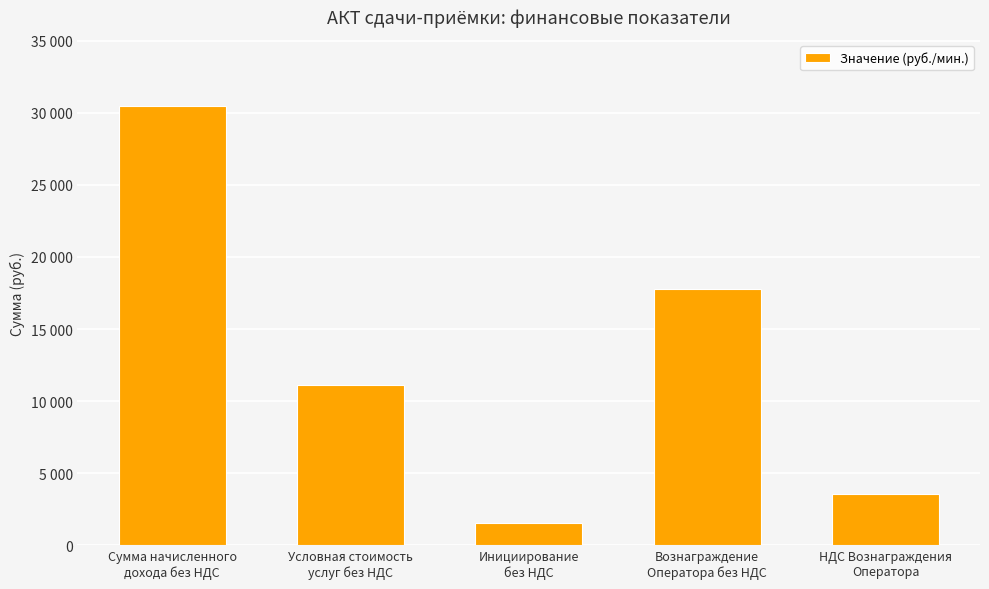

The chart shows a value of 17809.9 at Вознаграждение
Оператора без НДС. True or false?

True